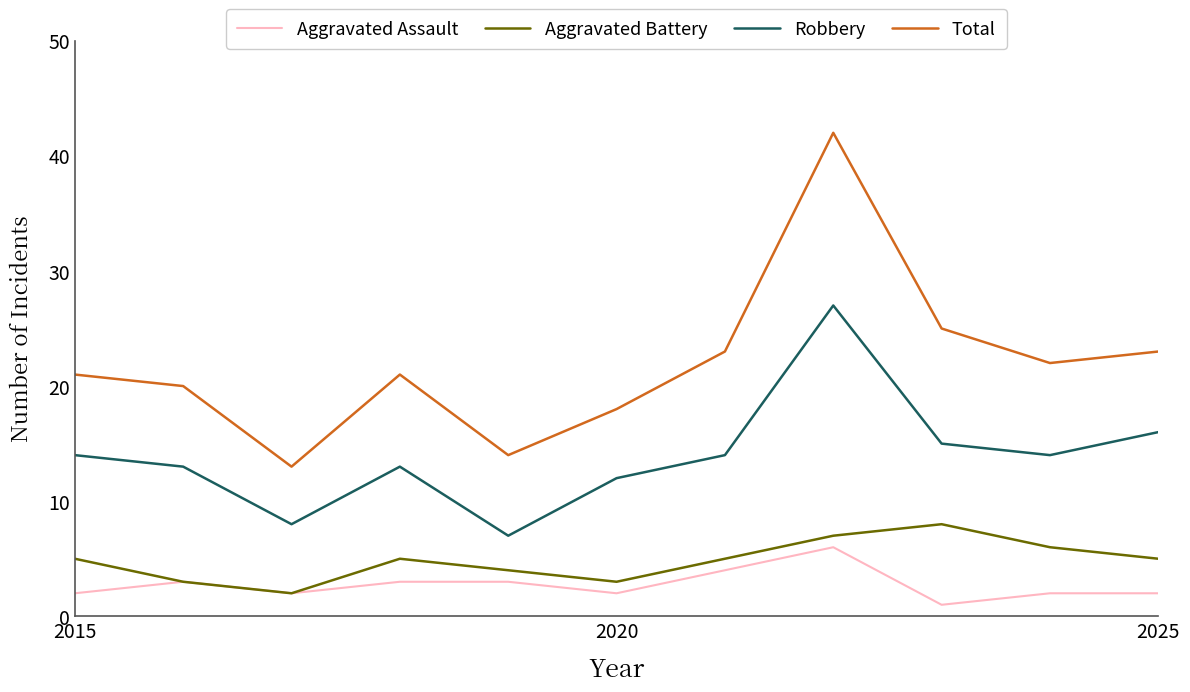

Rank the series by their maximum value, from lowest to highest.

Aggravated Assault, Aggravated Battery, Robbery, Total